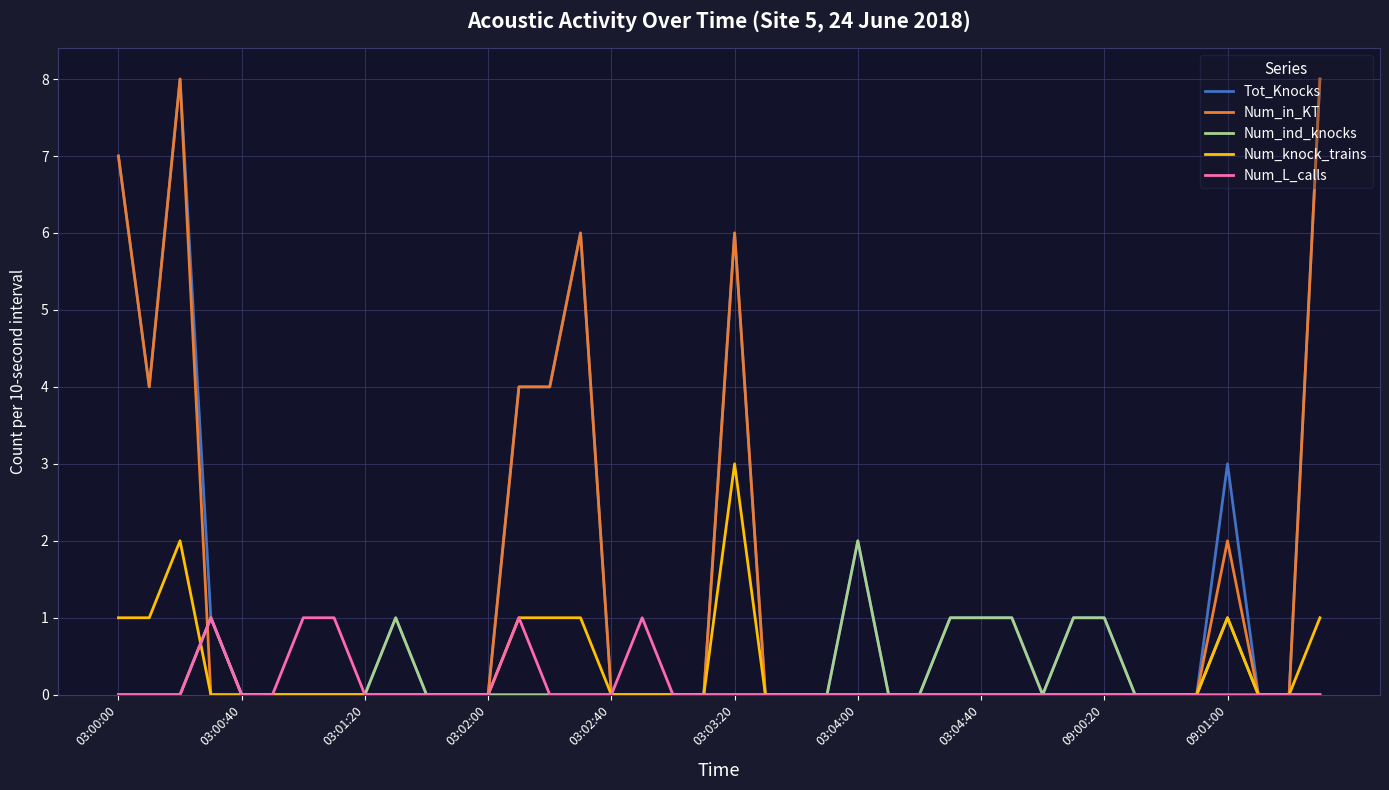

Does the chart display data point markers on the line(s)?

No